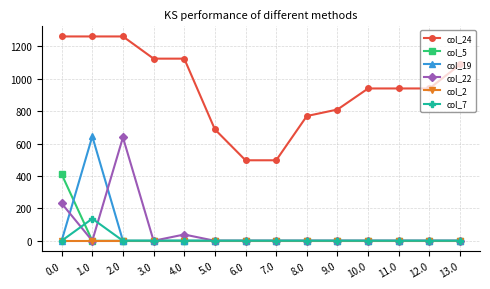

What is the difference between the highest and lowest values at 8.0?

770.1